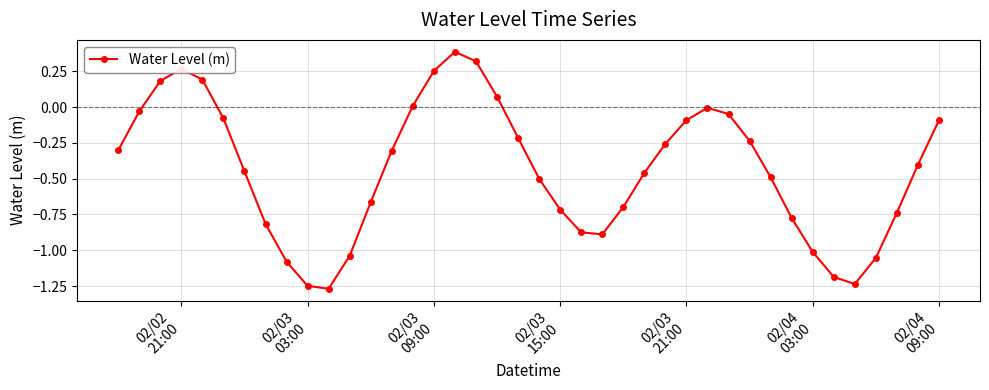

How many points are higher than both their immediate neighbors (excluding endpoints)?

3